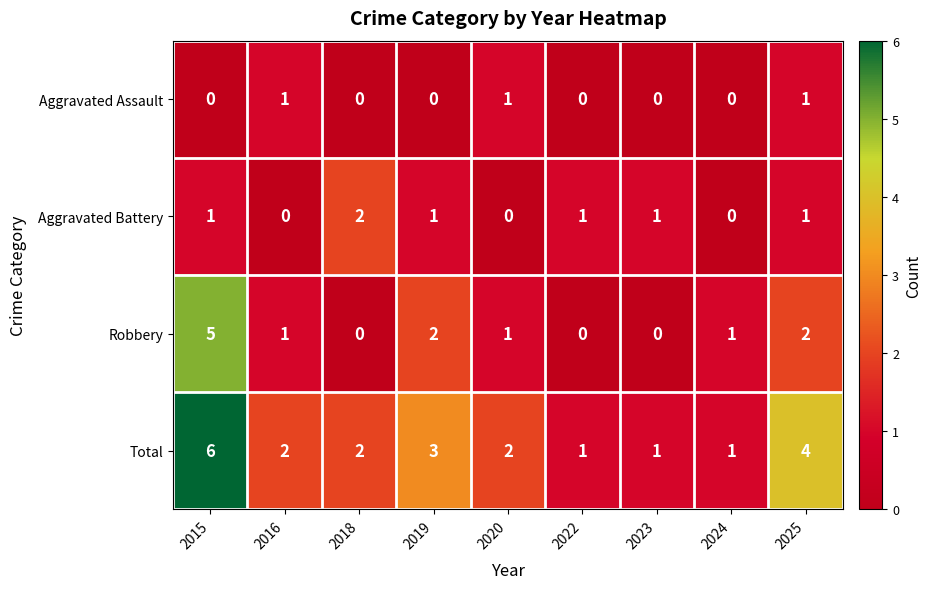

Which series changed the most between 2015 and 2025?

Robbery